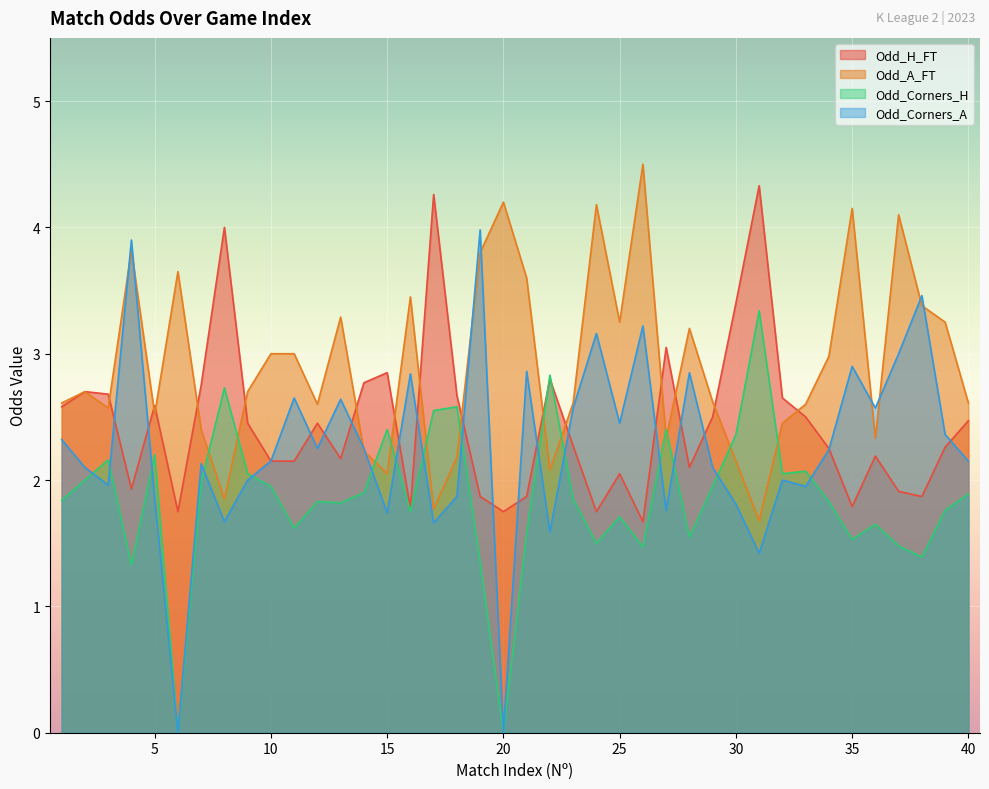

At which category is the sum across all series the highest?

19